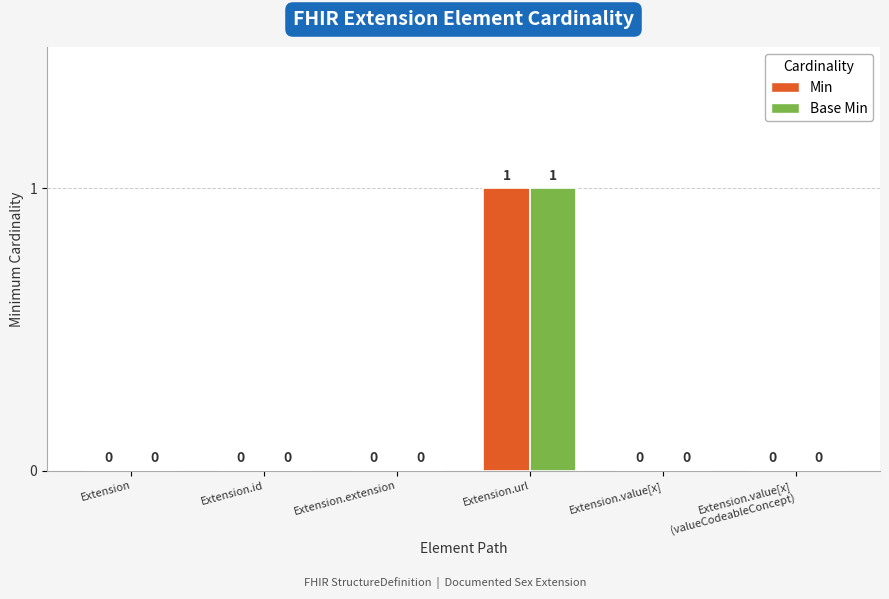

At which category is the sum across all series the highest?

Extension.url